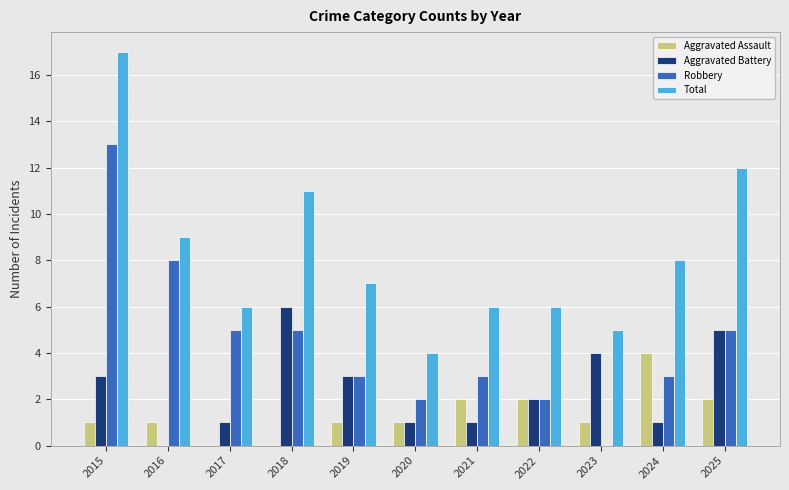

Is the value of Aggravated Battery at 2023 greater than the value of Aggravated Assault at 2025?

Yes